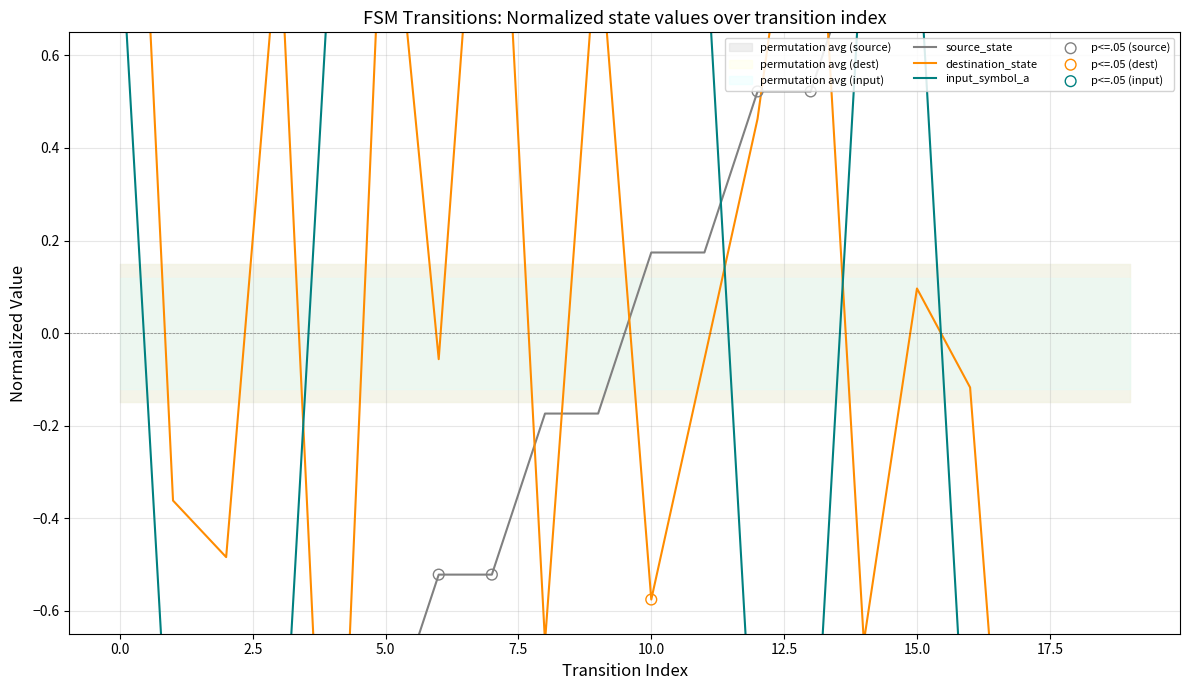

What is the total value across all series at 19?

-0.7